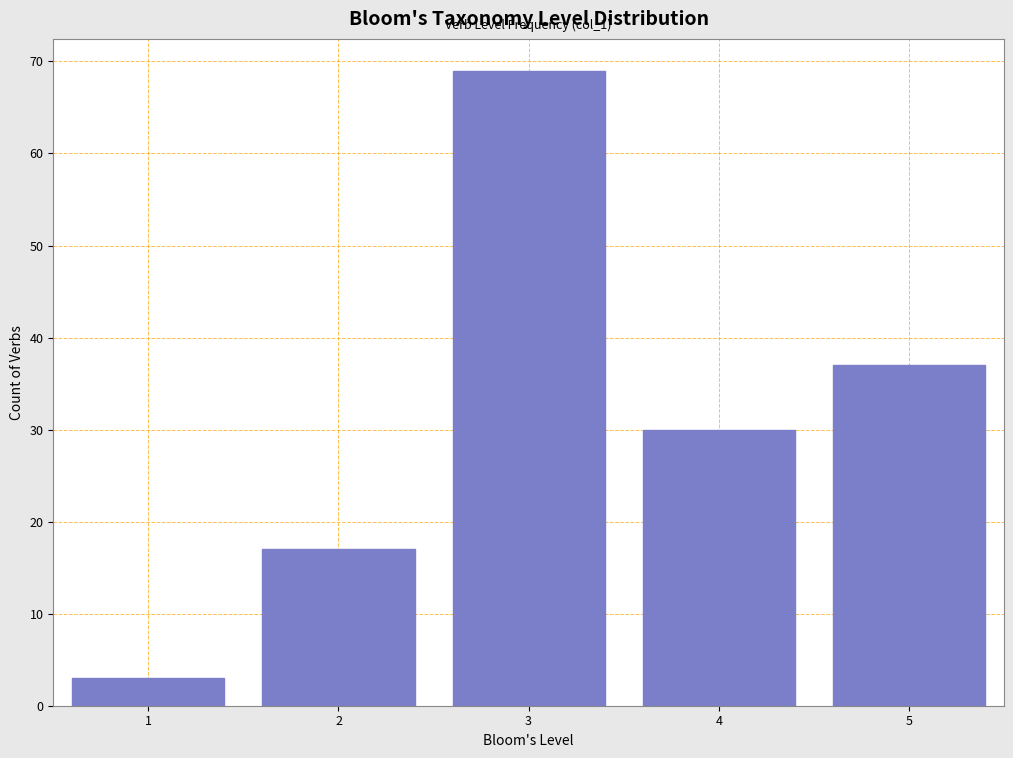

Reading left to right, extract all data points from this chart.

3	17	69	30	37